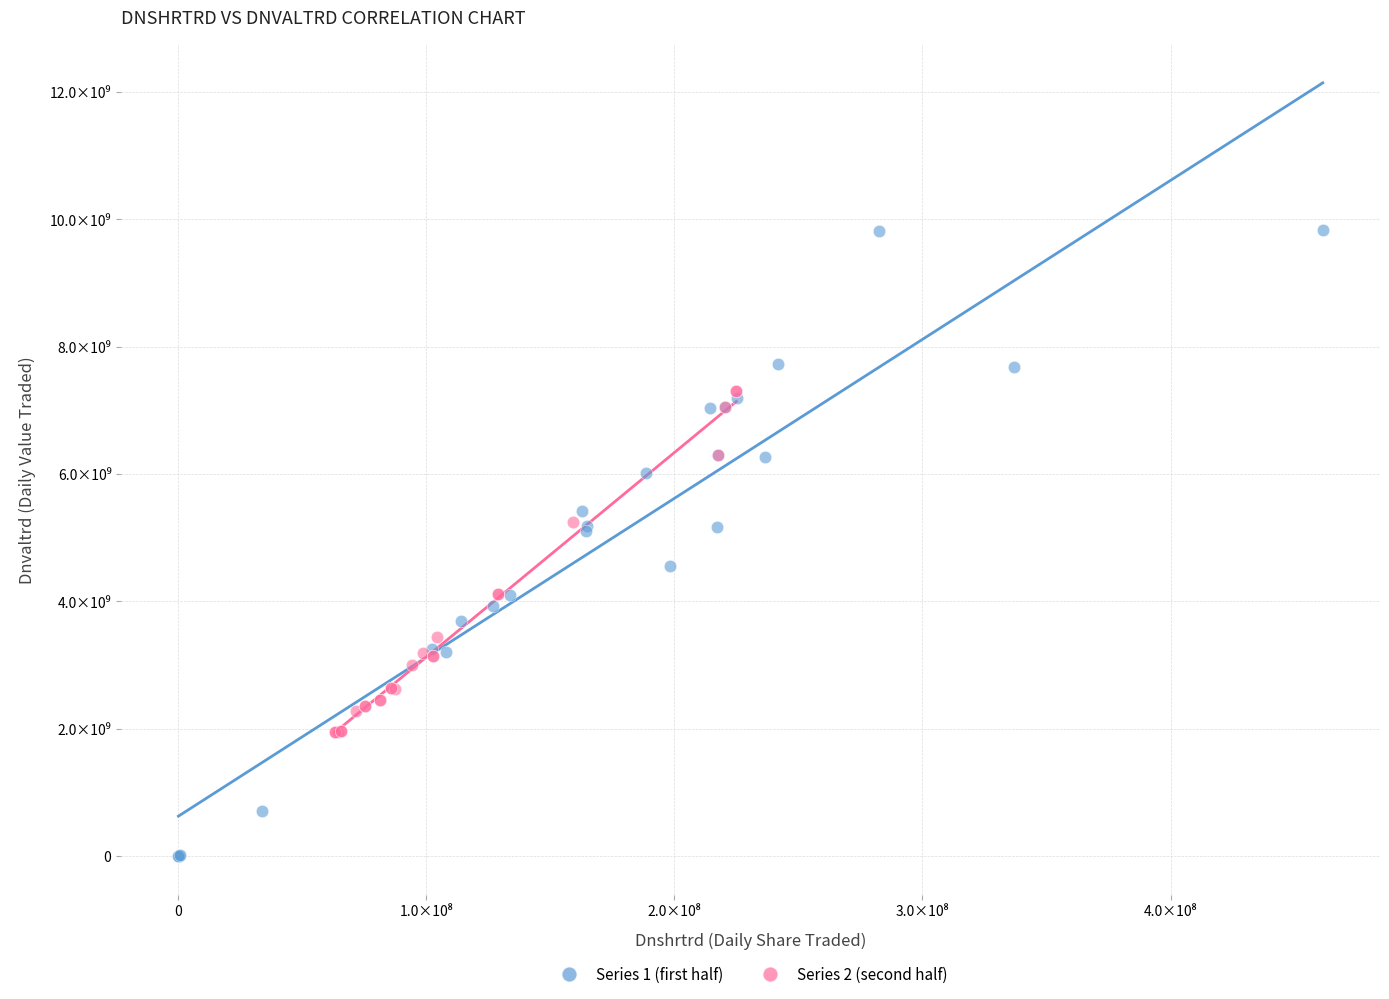

What are all the series names shown in the legend?

Series 1 (first half), Series 2 (second half)